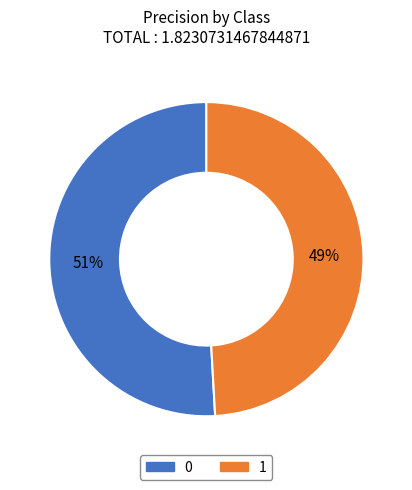

The 0 slice represents 45% of the pie. True or false?

False